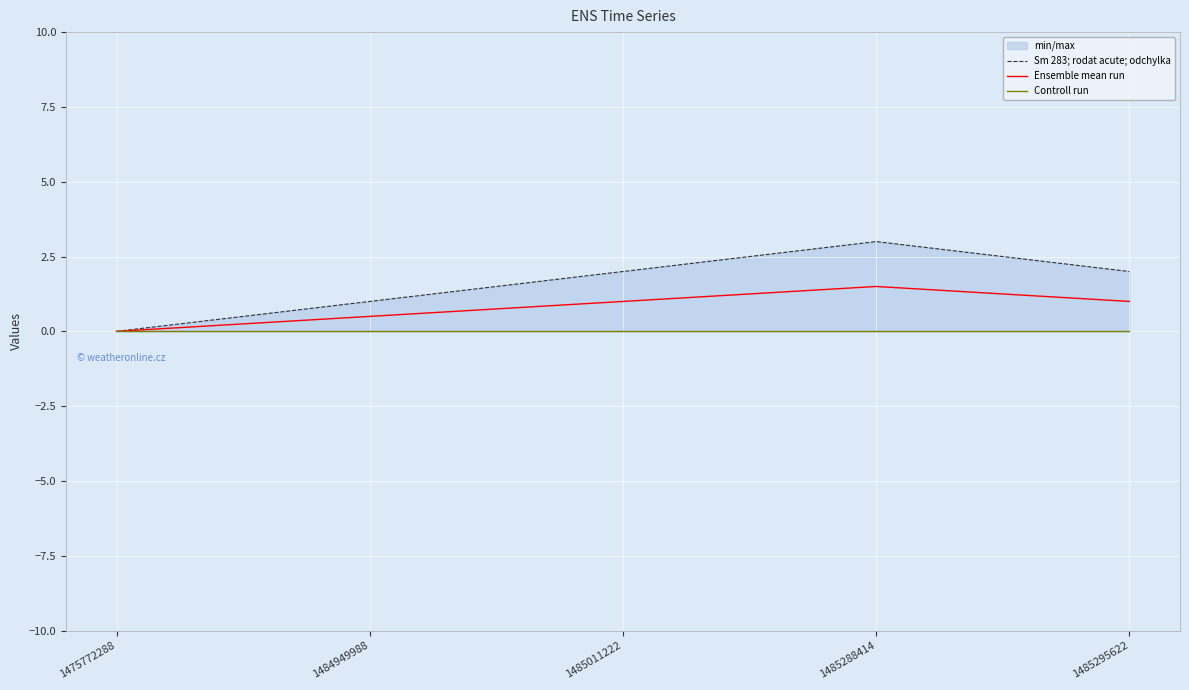

True or false: Sm 283; rodat acute; odchylka and Controll run cross at least once.

False